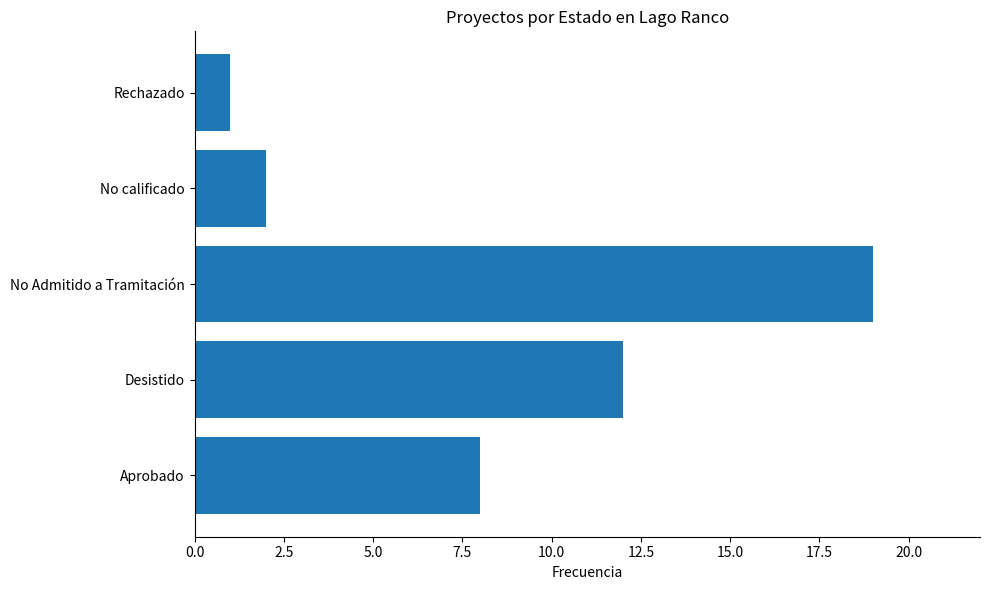

What is the difference between the maximum and minimum values?

18